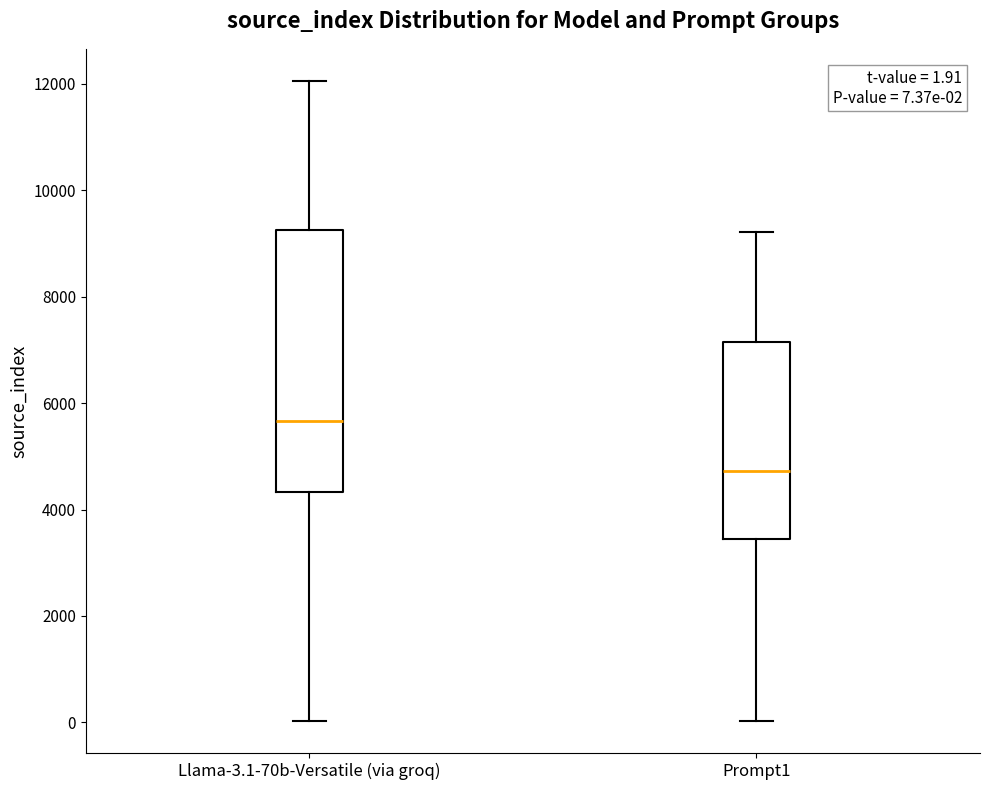

Which box's median line is the highest?

Llama-3.1-70b-Versatile (via groq)